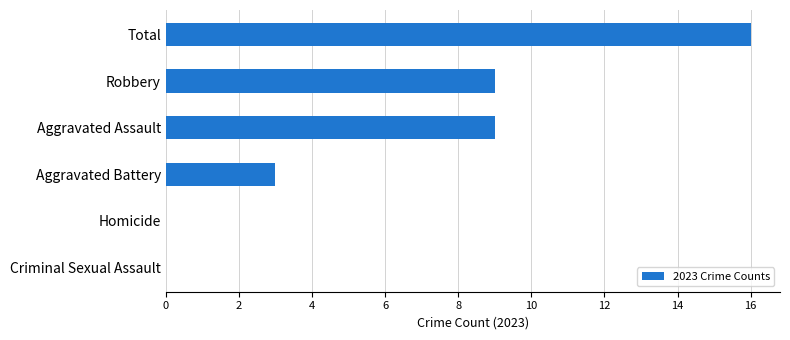

Are the bars horizontal?

Yes